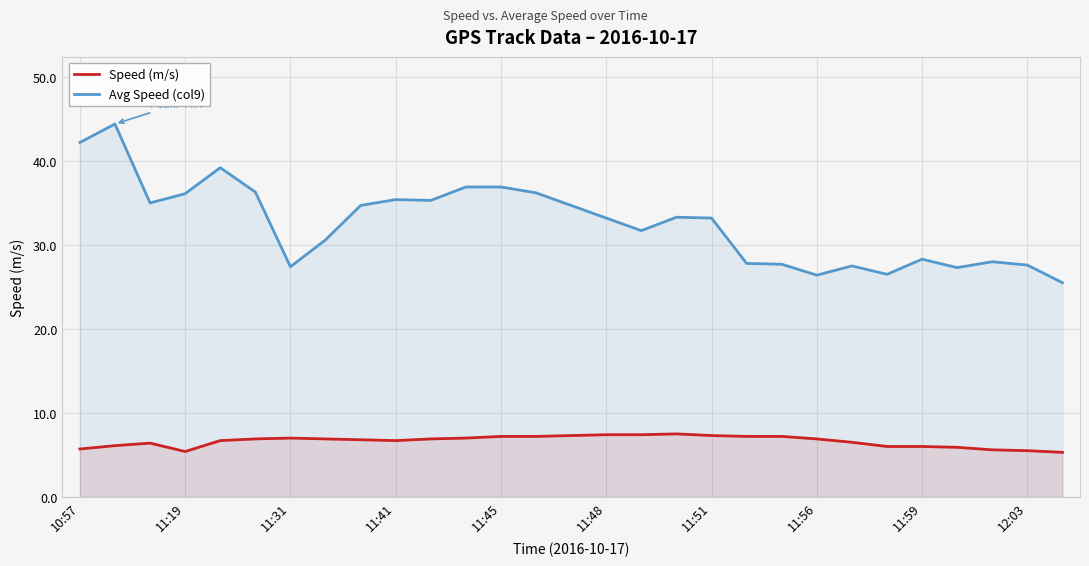

What is the difference between the maximum and minimum values in the Speed (m/s) series?

2.2